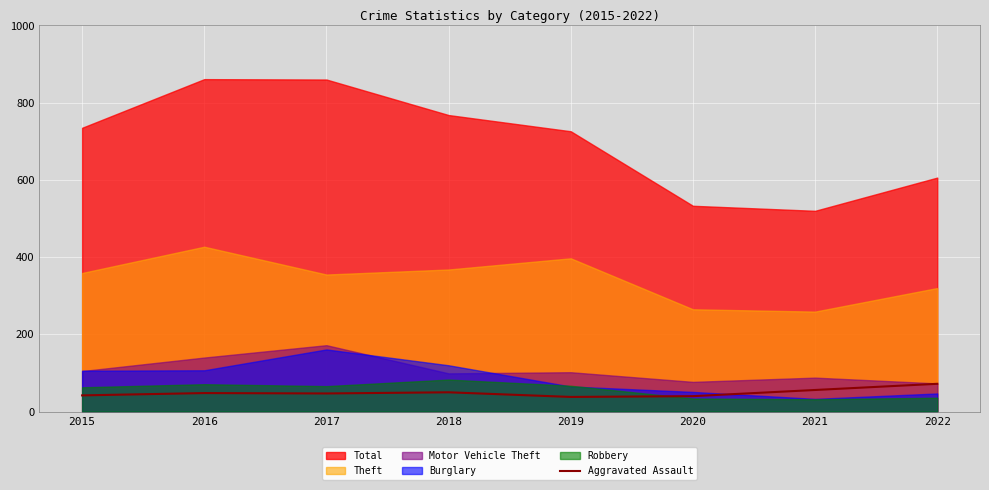

True or false: Aggravated Assault has a value of 40 at 2020.

True